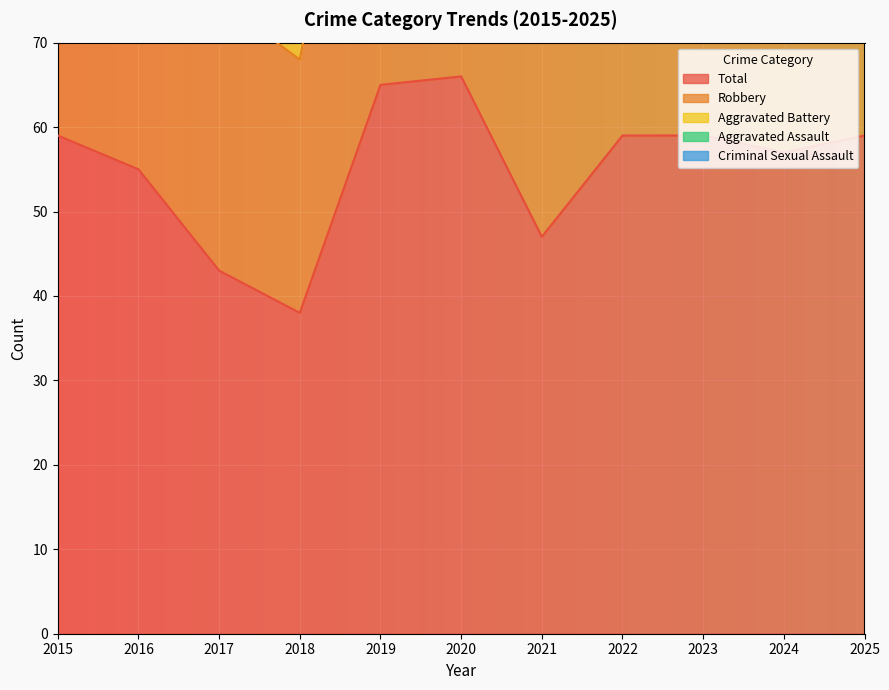

What is the difference between the maximum and minimum values in the Total series?

28